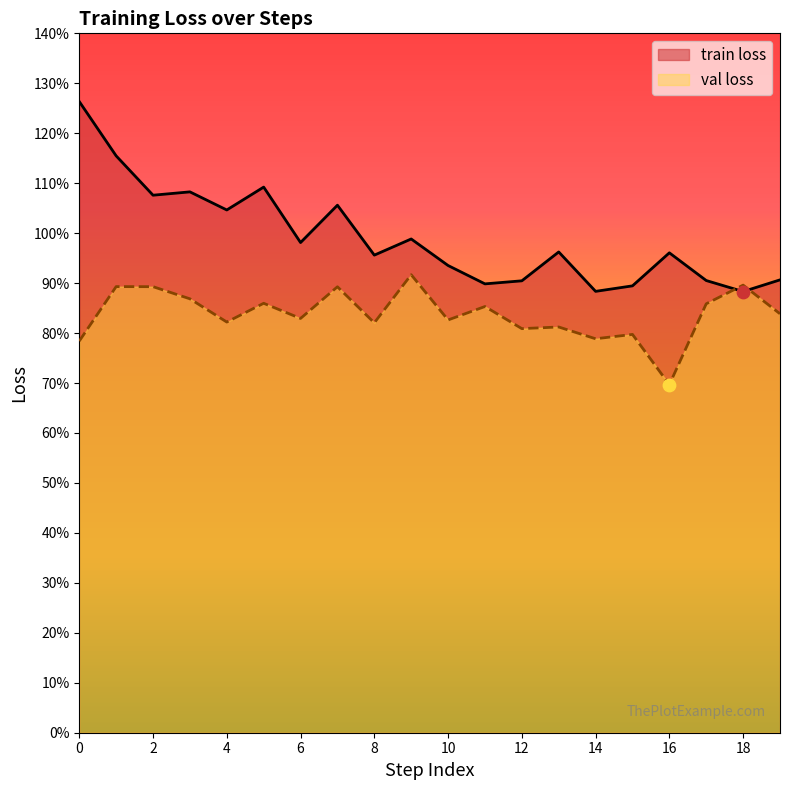

Which series contains the lowest Y value?

val loss